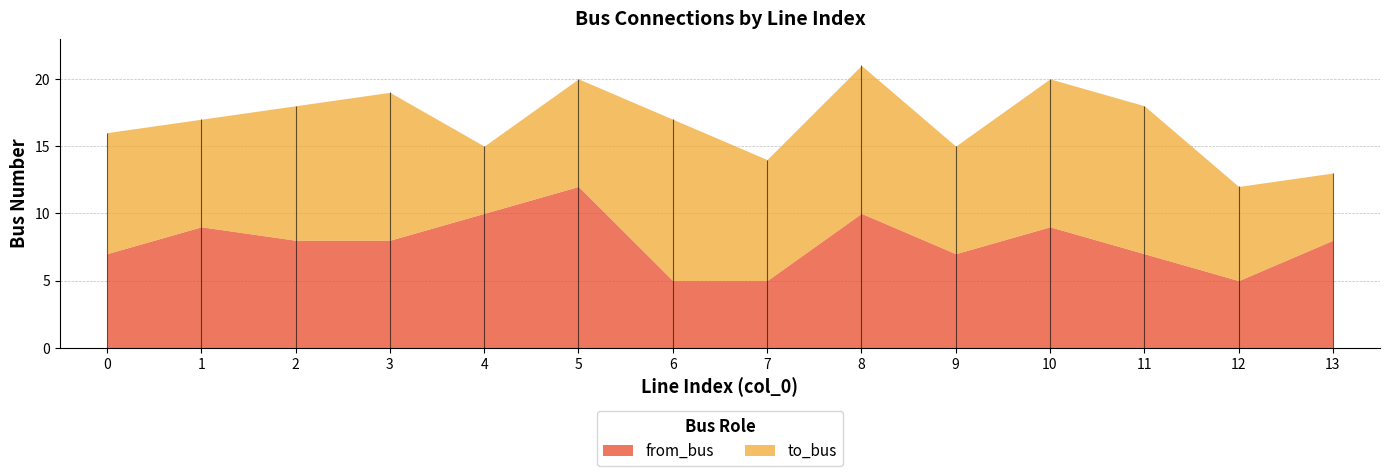

The to_bus series shows 17 at 3. True or false?

False